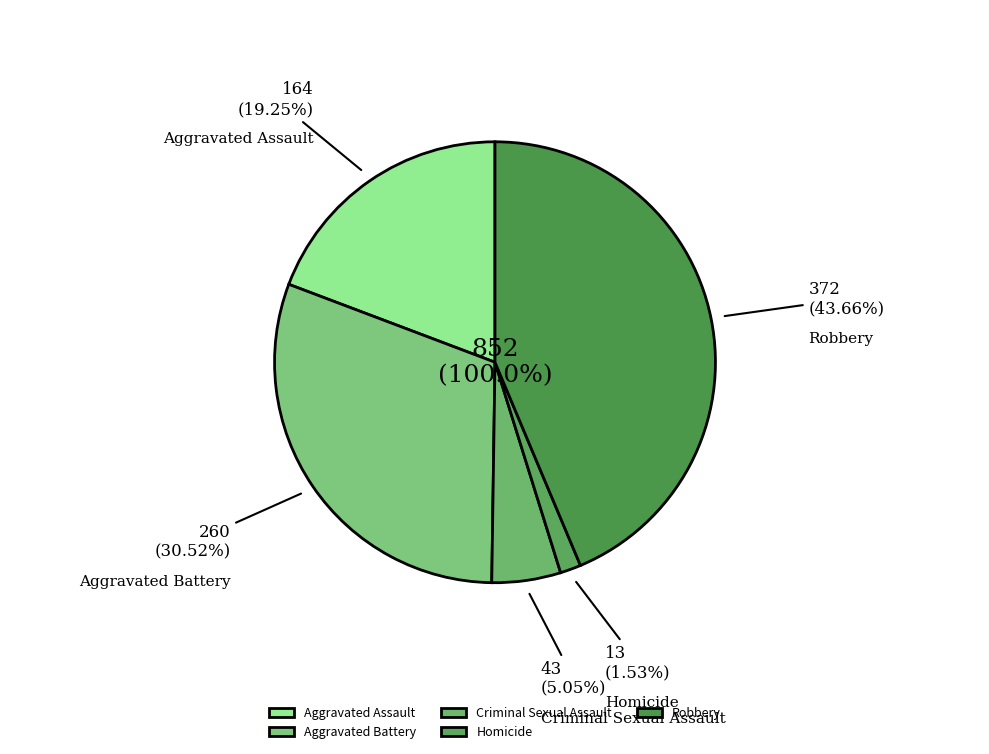

To the nearest percent, what percentage of the pie is Homicide?

2%